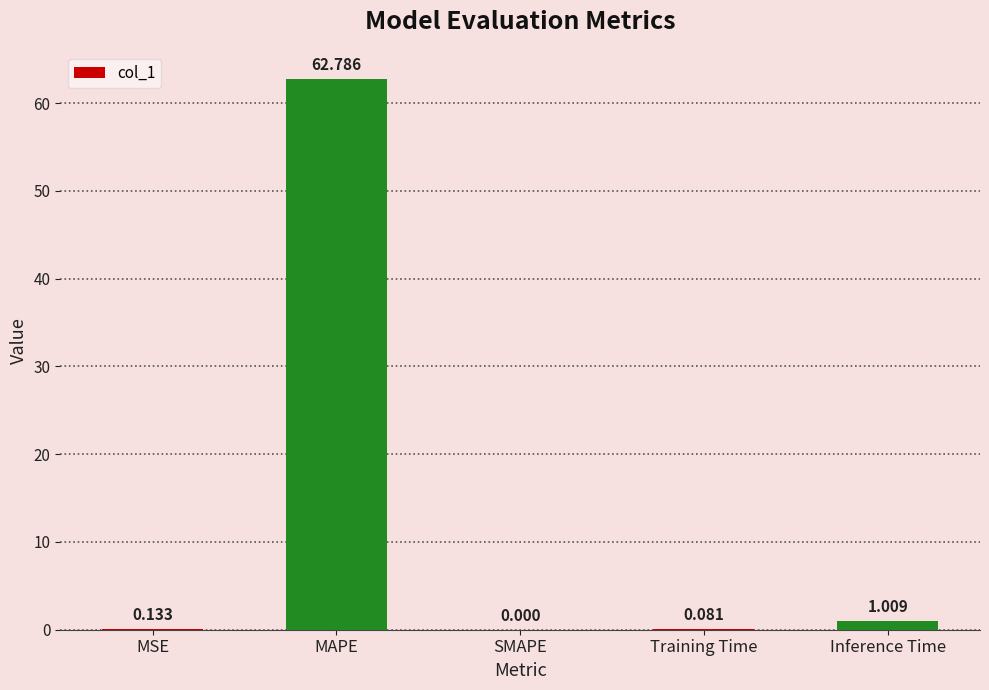

Where is the data nearest to the value 31?

Inference Time